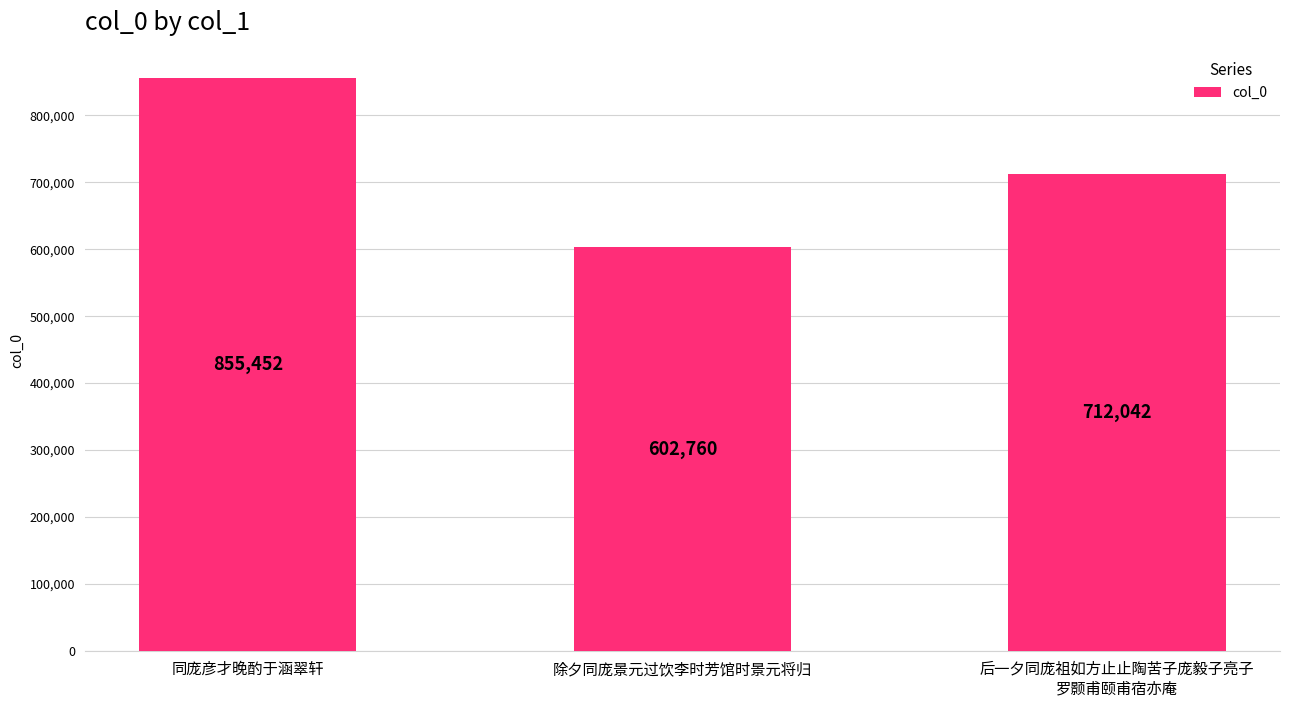

What value does the data have at 后一夕同庞祖如方止止陶苦子庞毅子亮子
罗颢甫颐甫宿亦庵?

712042